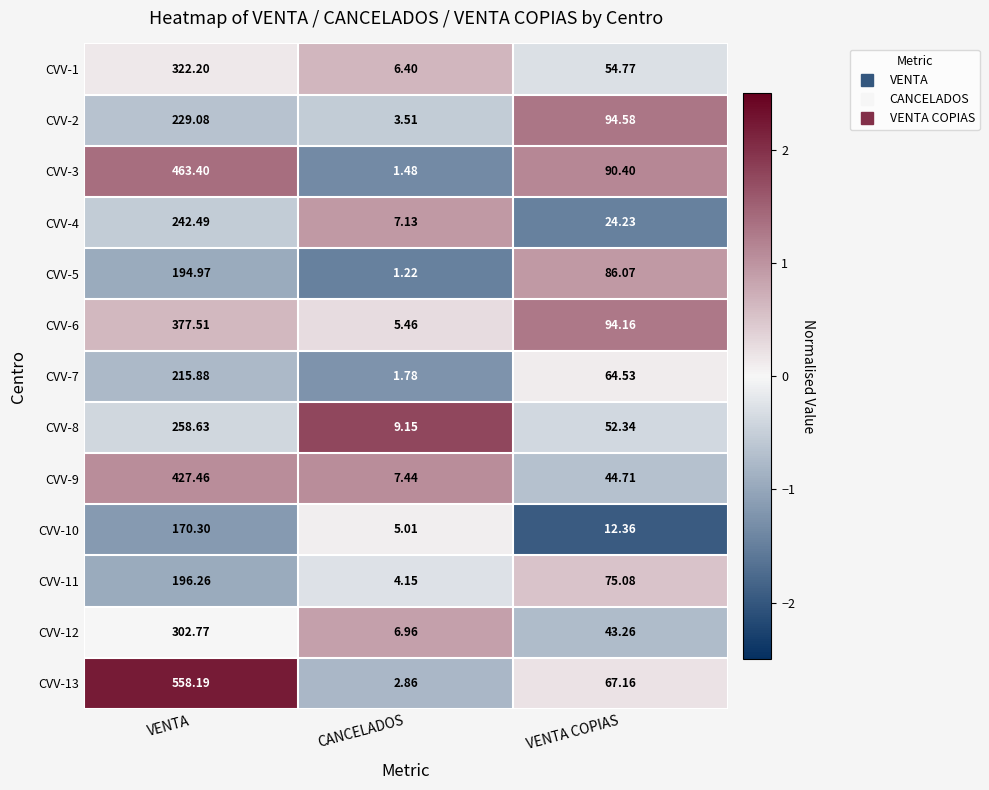

Between VENTA and CANCELADOS, which series saw the biggest shift?

CVV-13